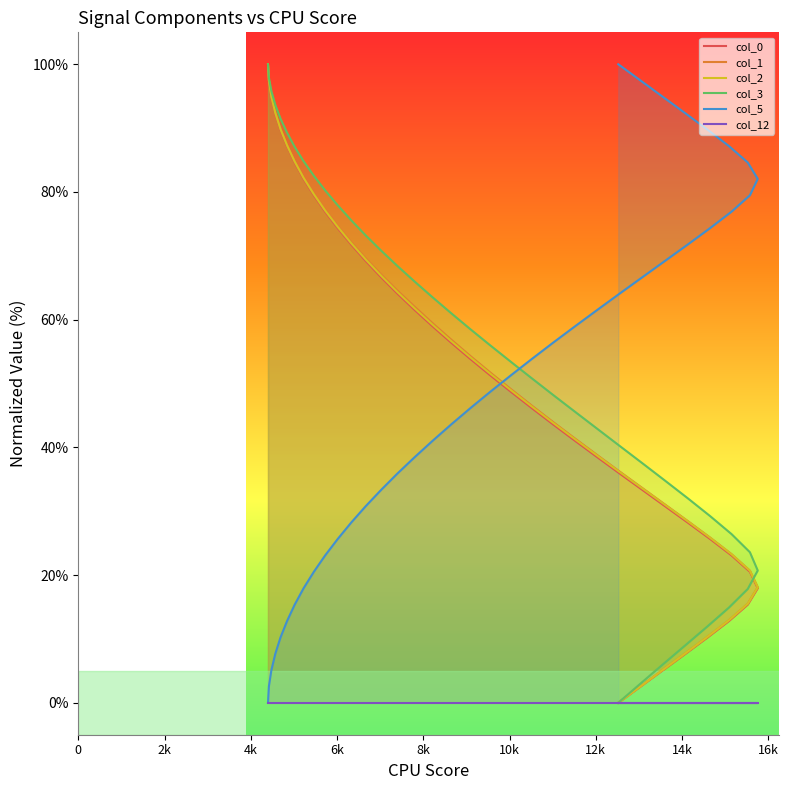

True or false: col_0 and col_1 cross at least once.

False